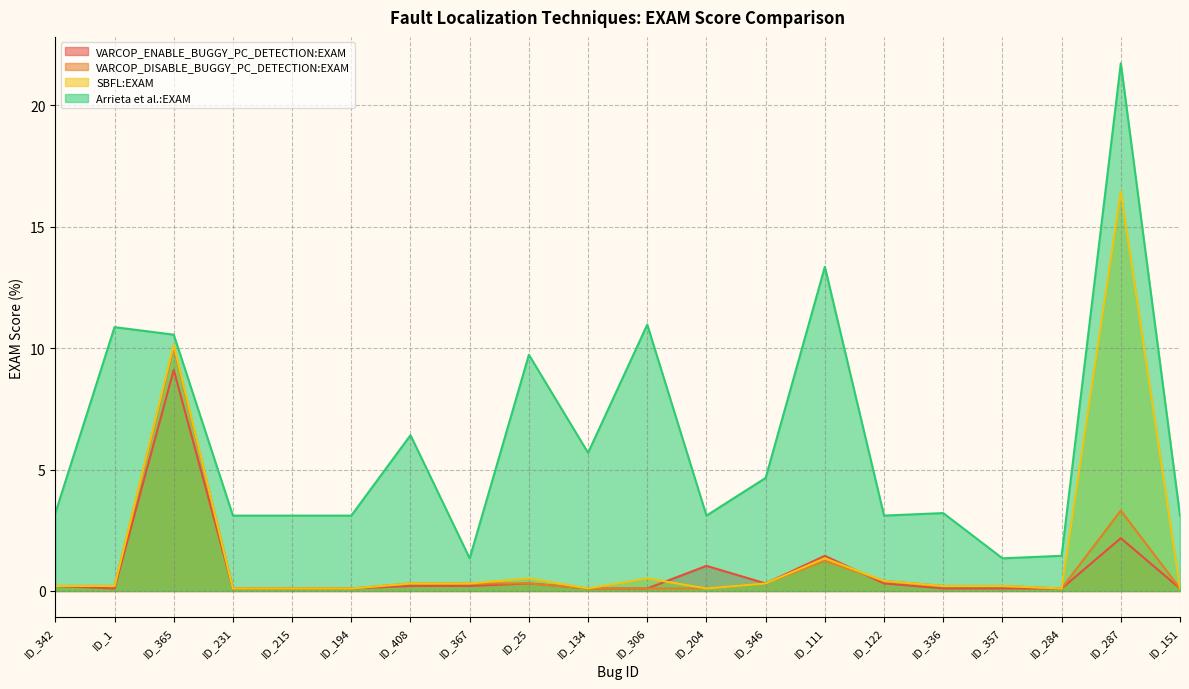

What is the difference between the second highest and minimum values in the Arrieta et al.:EXAM series?

12.0